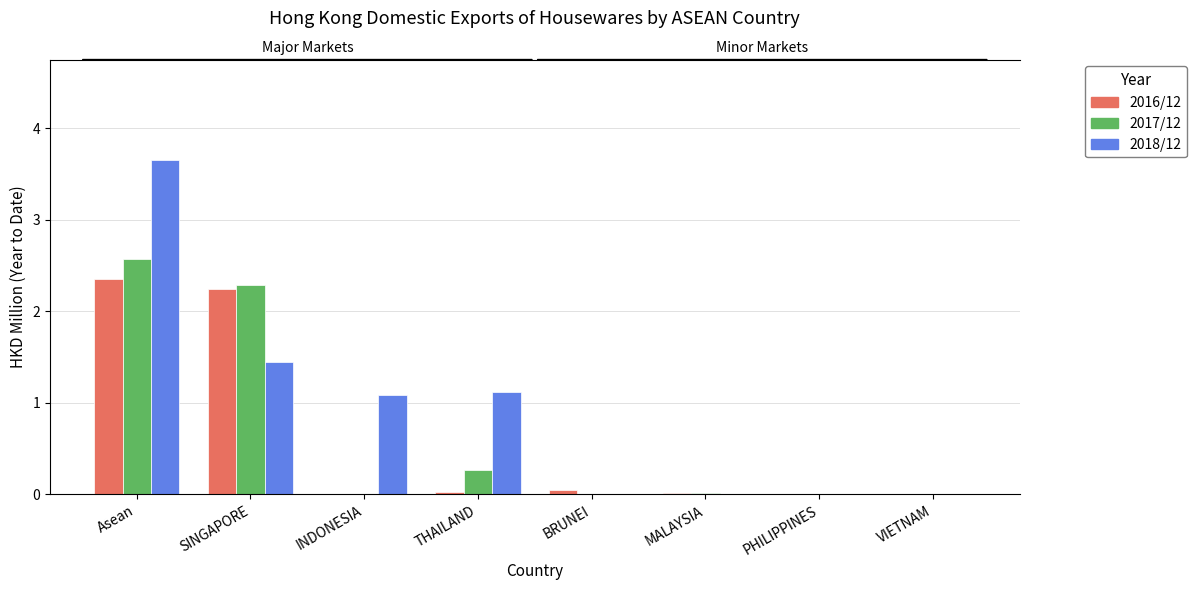

What is the label of the 1st bar from the left?

Asean